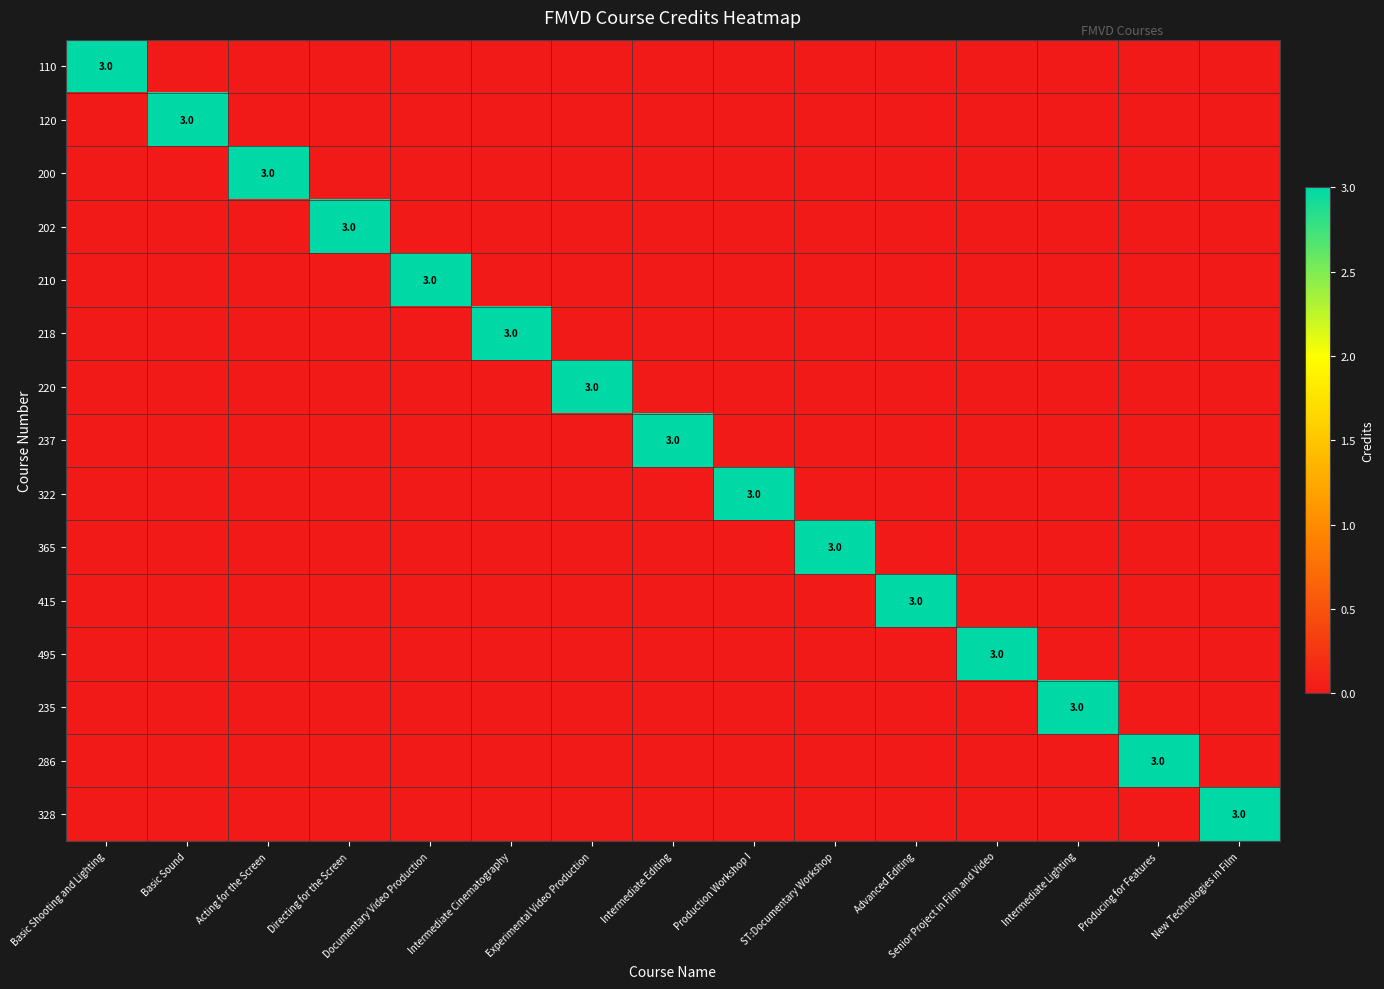

The 286 series shows 3 at Producing for Features. True or false?

True